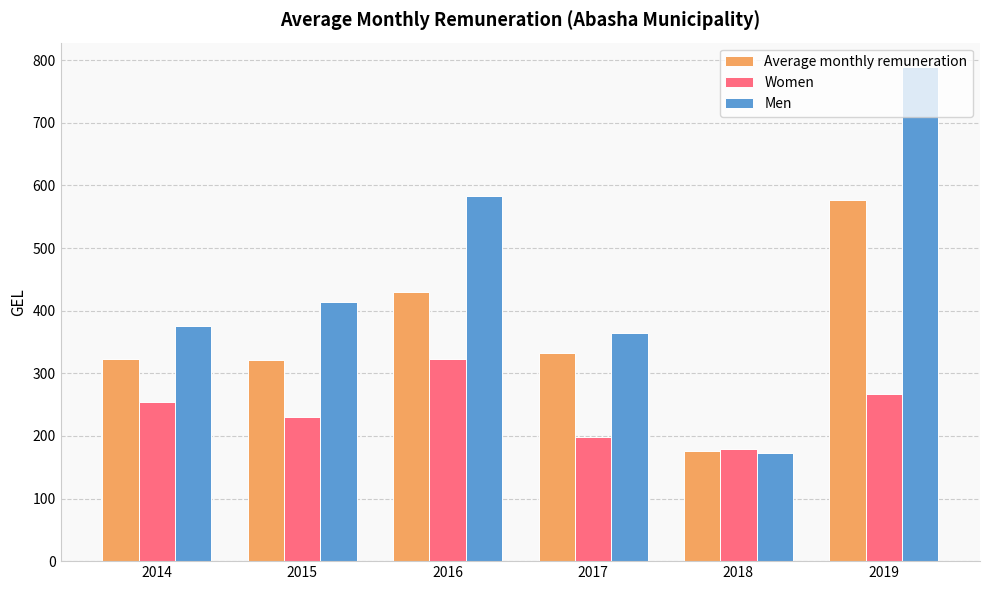

What is the difference between the second highest and second lowest values in the Women series?

67.4